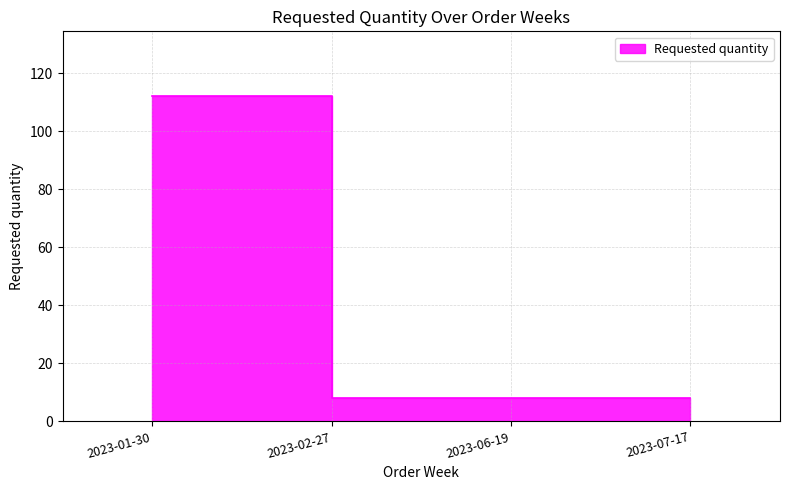

How many distinct data groups are displayed?

1